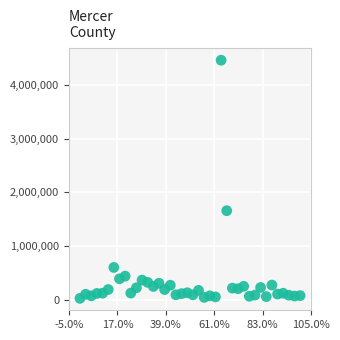

What is the range of Y values (max minus min)?

4442670